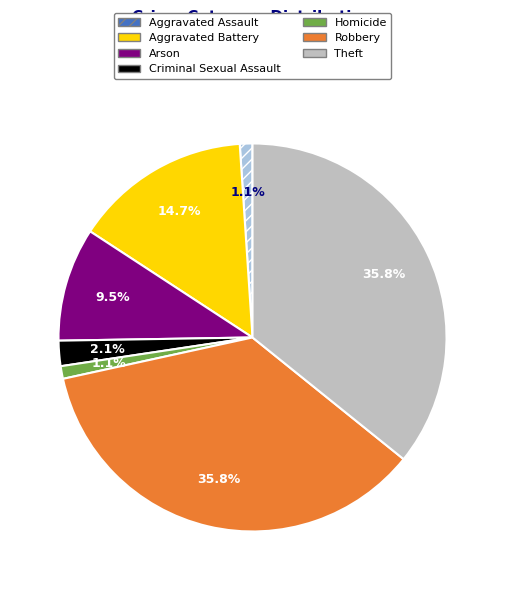

True or false: Homicide accounts for 11% of the total.

False